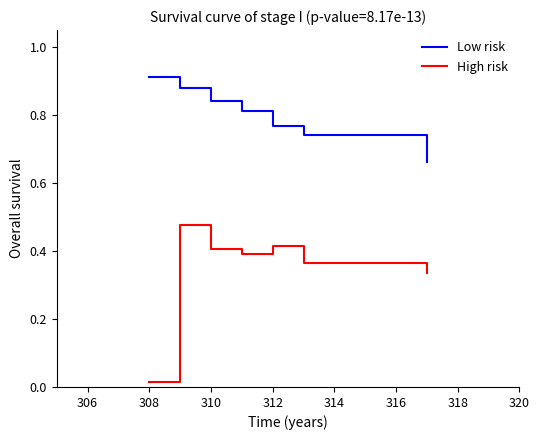

Rank the series by their average value, from lowest to highest.

High risk, Low risk